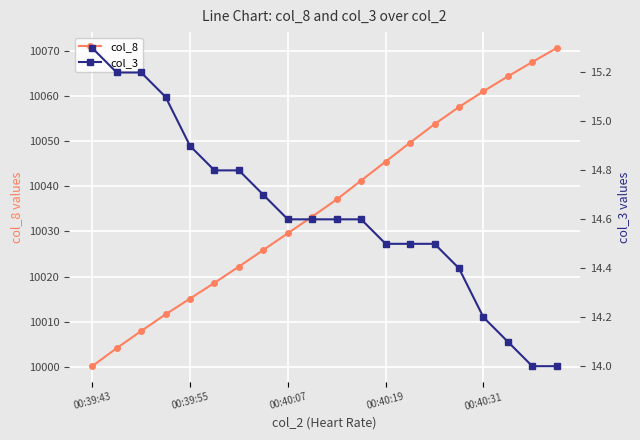

What is the average value of the col_3 series?

14.6